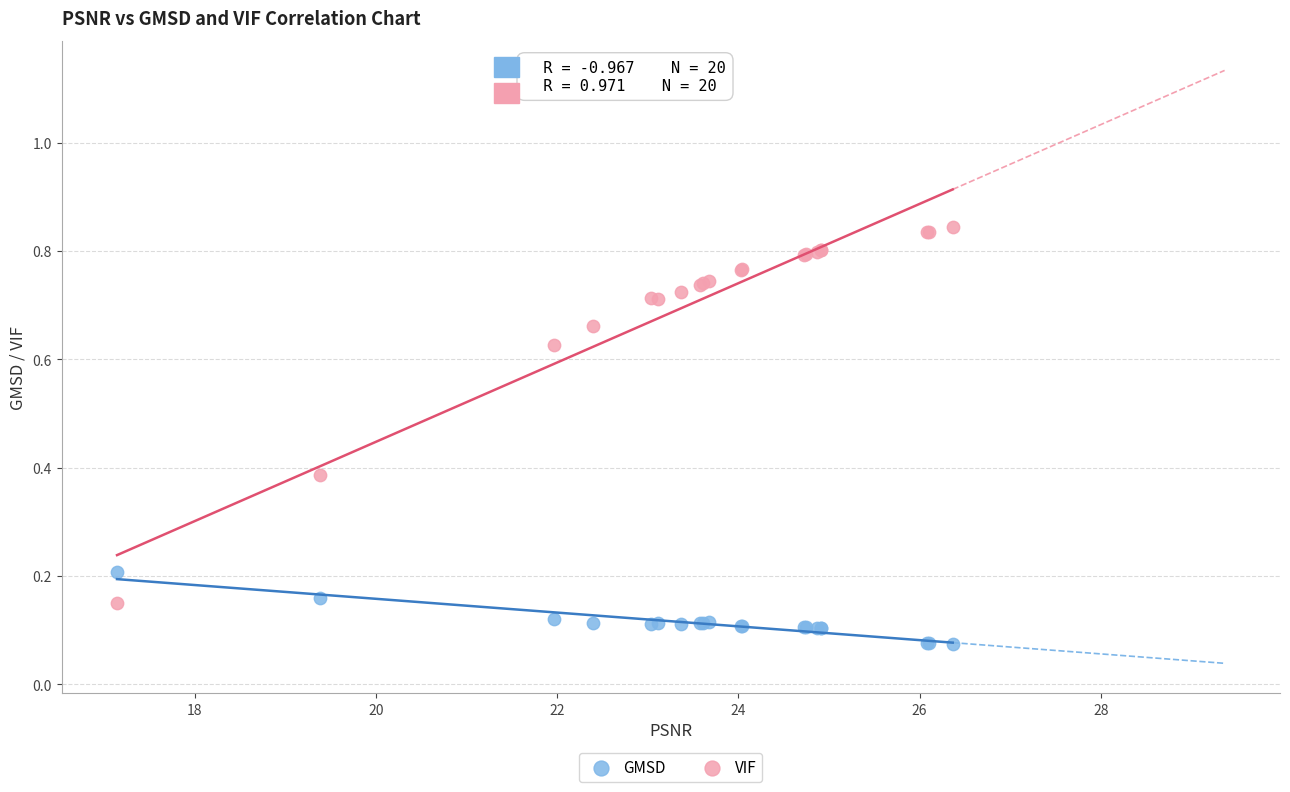

Which series contains the lowest Y value?

GMSD